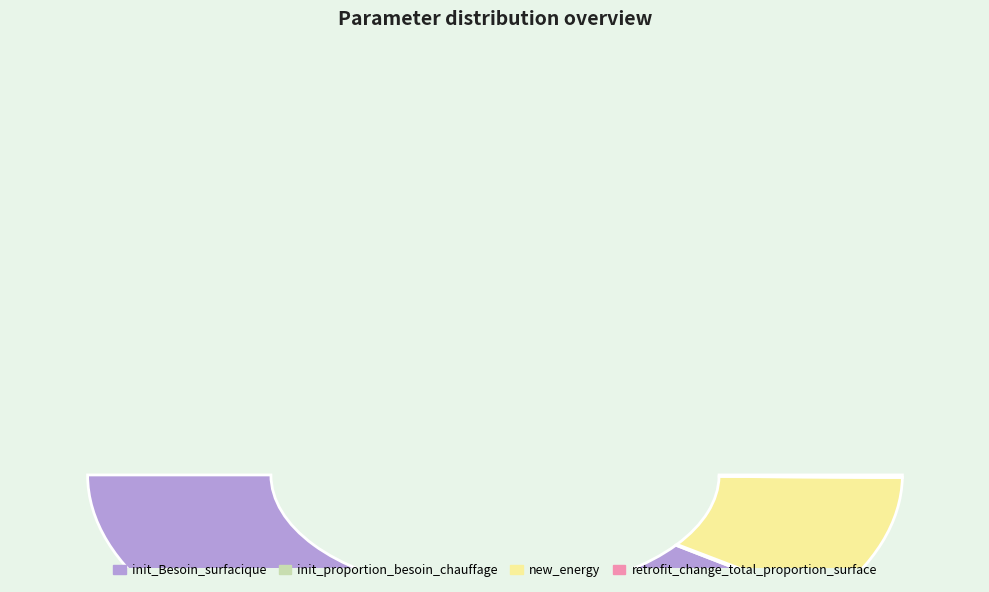

Rank the categories by value from highest to lowest.

init_Besoin_surfacique, new_energy, retrofit_change_total_proportion_surface, init_proportion_besoin_chauffage